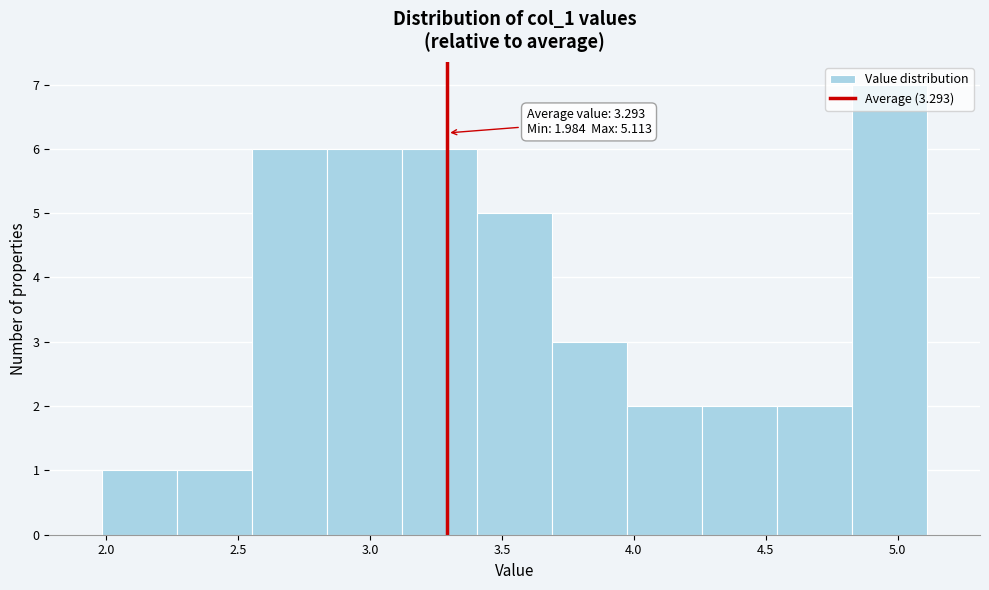

Which range on the x-axis has the tallest bar?

4.85 to 5.10